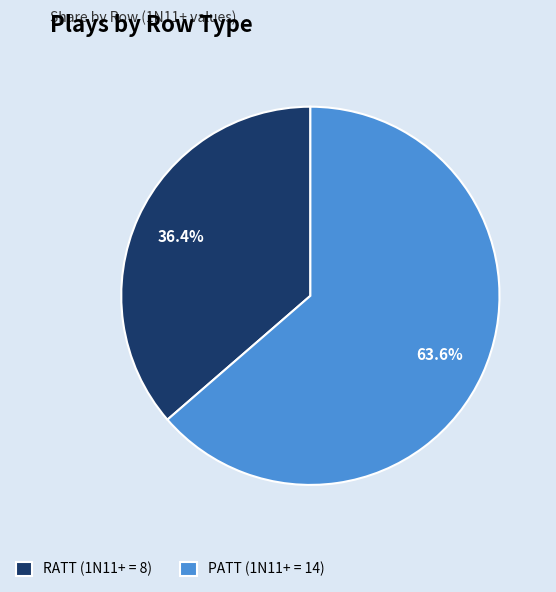

What is the largest slice in the pie chart?

PATT